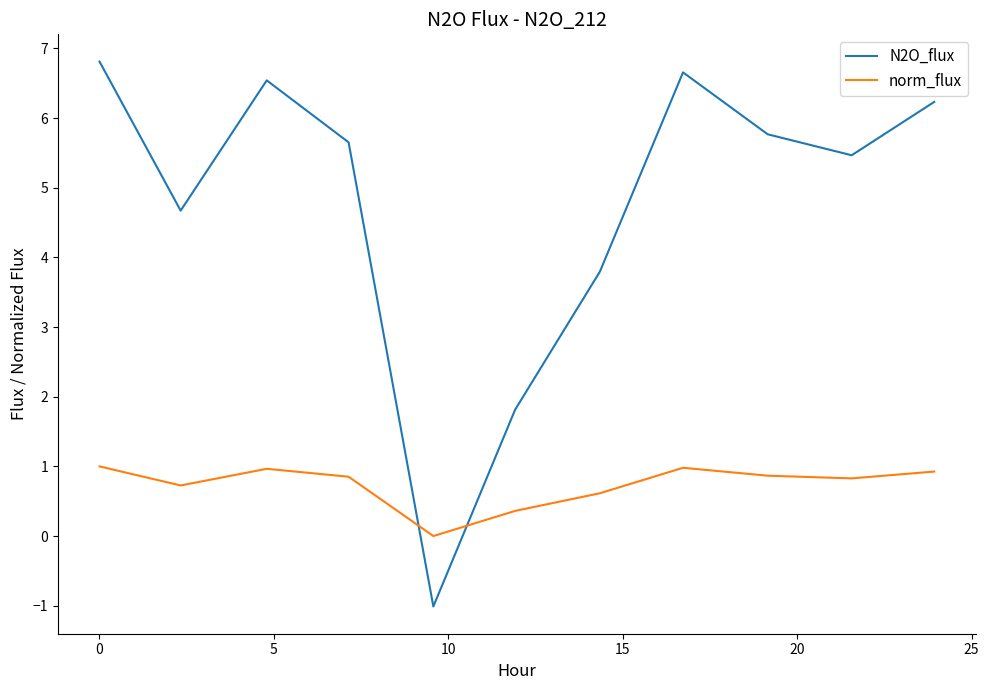

Which series has the largest range (max minus min)?

N2O_flux